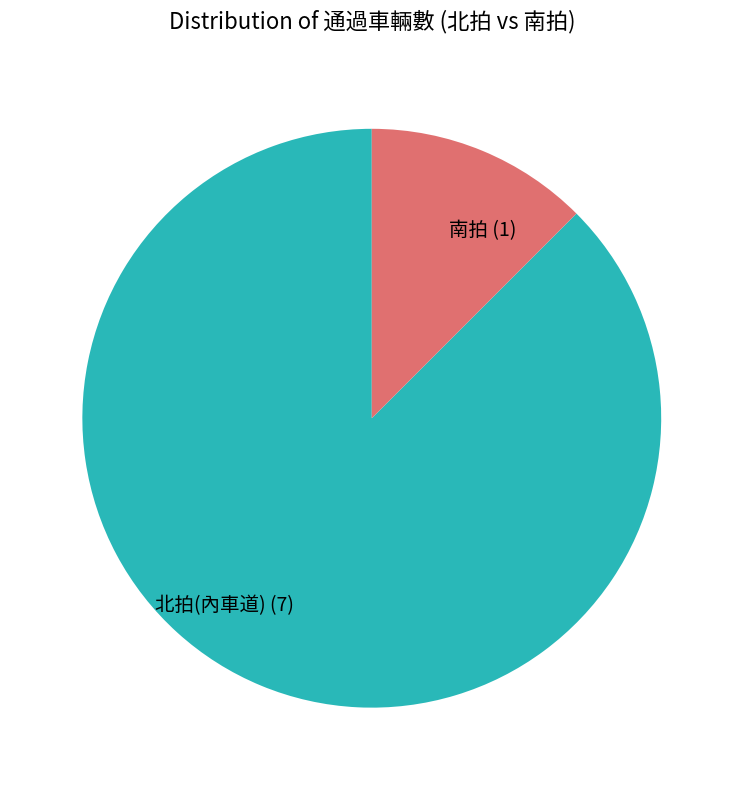

Is 北拍(內車道) the majority of the pie?

Yes